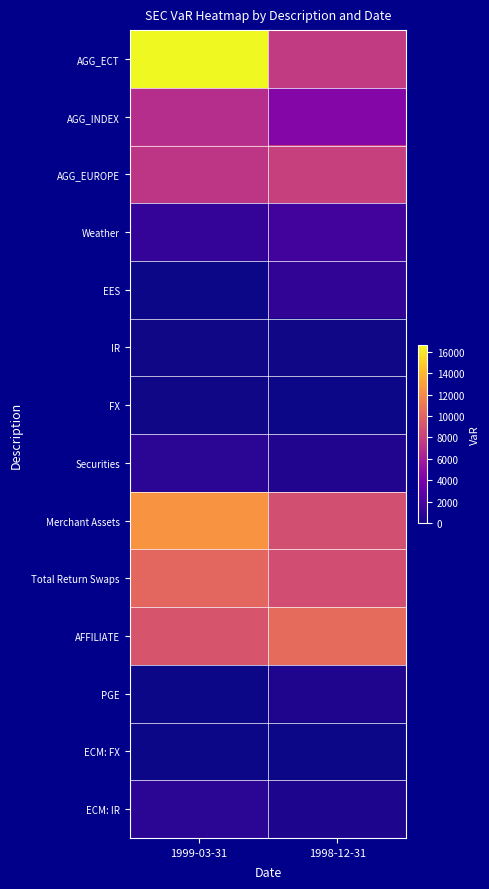

Reading left to right, list all the values displayed in this chart.

AGG_ECT: 1999-03-31=16643.6	1998-12-31=7670.1
AGG_INDEX: 1999-03-31=6935.8	1998-12-31=4486.3
AGG_EUROPE: 1999-03-31=7378.0	1998-12-31=7943.0
Weather: 1999-03-31=1225.0	1998-12-31=1721.0
EES: 1999-03-31=0.0	1998-12-31=1068.0
IR: 1999-03-31=101.4	1998-12-31=77.0
FX: 1999-03-31=65.6	1998-12-31=44.0
Securities: 1999-03-31=855.0	1998-12-31=530.0
Merchant Assets: 1999-03-31=12427.0	1998-12-31=8793.0
Total Return Swaps: 1999-03-31=10186.5	1998-12-31=8732.0
AFFILIATE: 1999-03-31=9129.0	1998-12-31=10399.0
PGE: 1999-03-31=0.0	1998-12-31=463.0
ECM: FX: 1999-03-31=0.0	1998-12-31=0.0
ECM: IR: 1999-03-31=872.0	1998-12-31=397.0